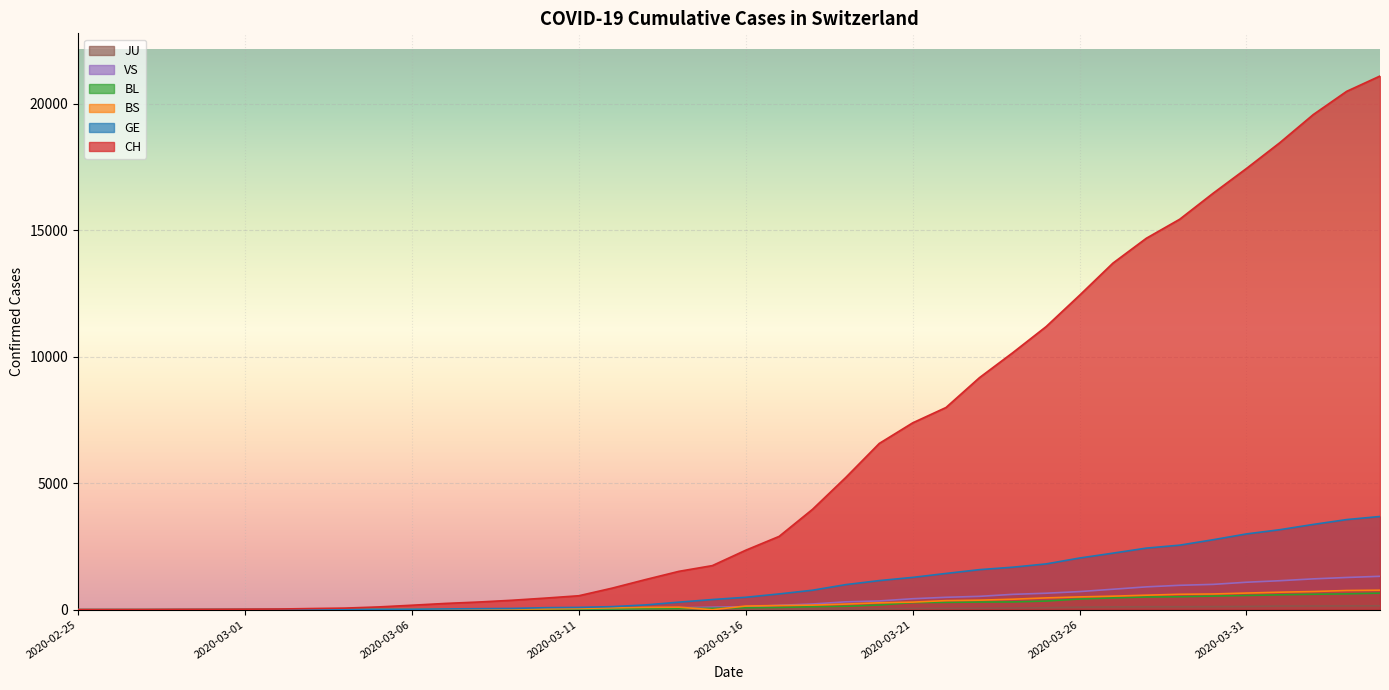

What is the value of the BL point at the 9th from the left?

2